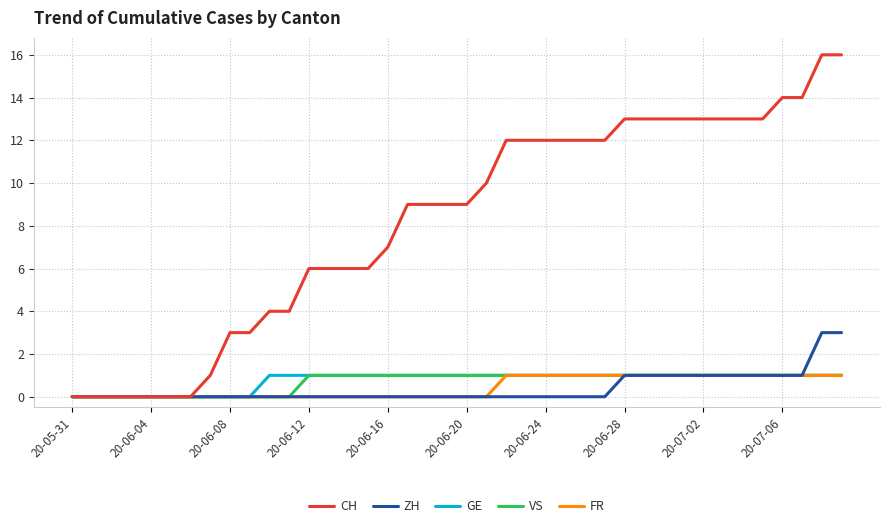

Which series has the largest total across all categories?

CH